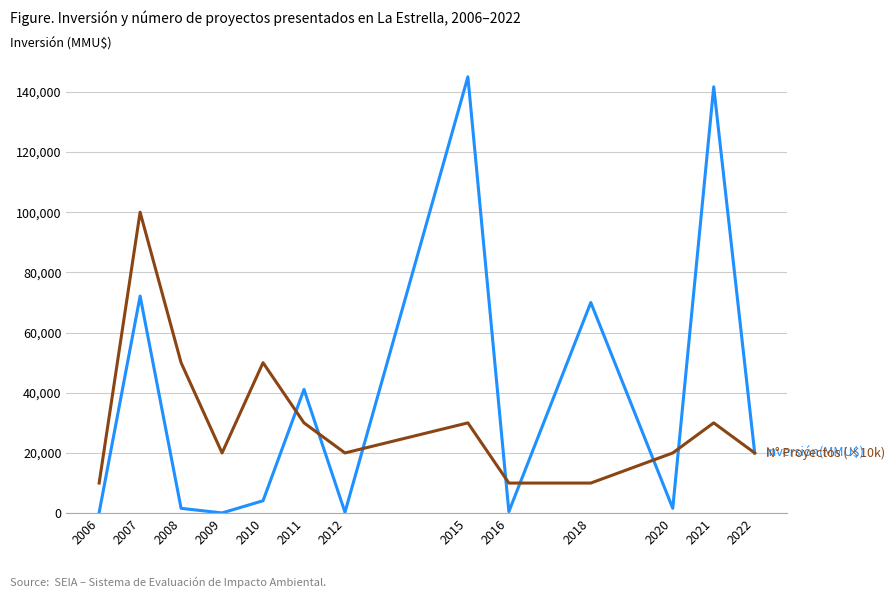

What is the maximum value shown in the chart?

145000